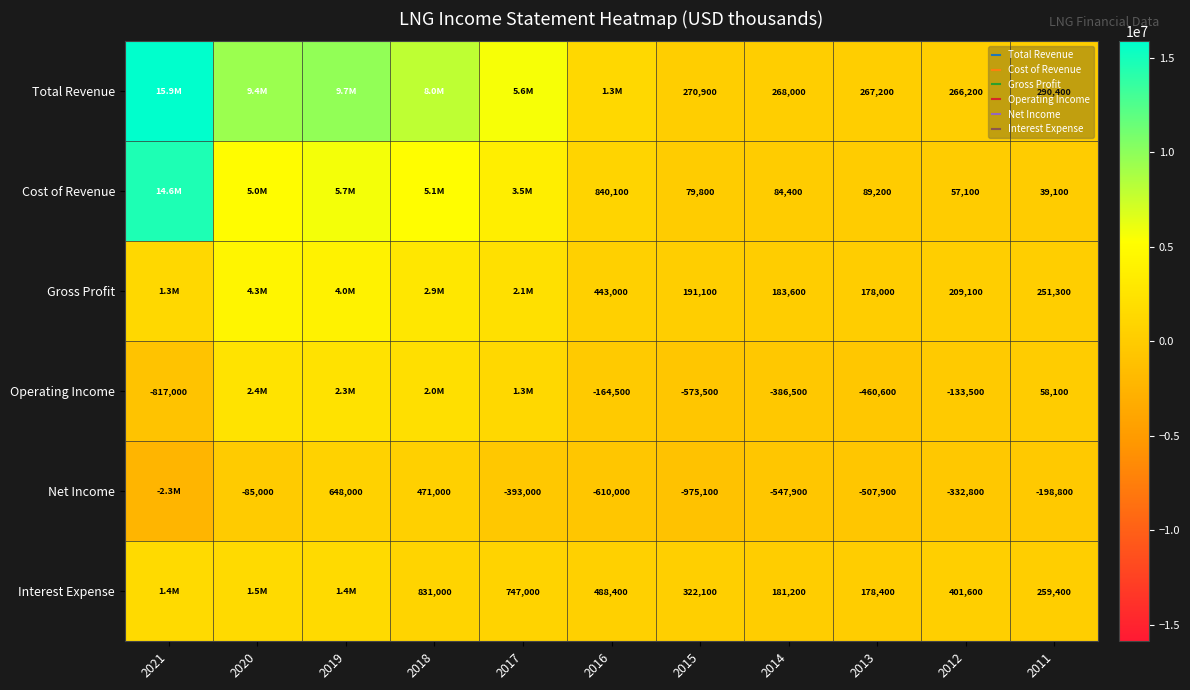

Which series has the largest total across all categories?

Total Revenue